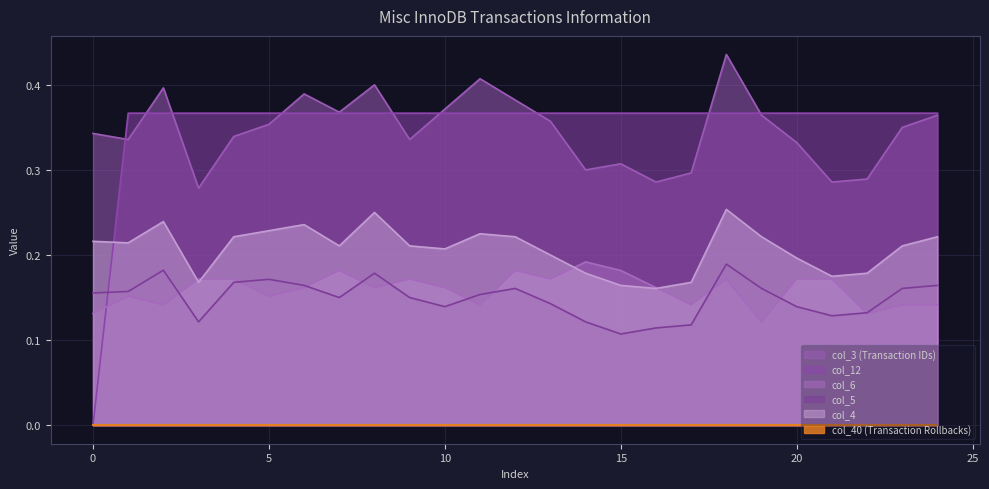

The col_12 series shows 0.4 at 2. True or false?

True